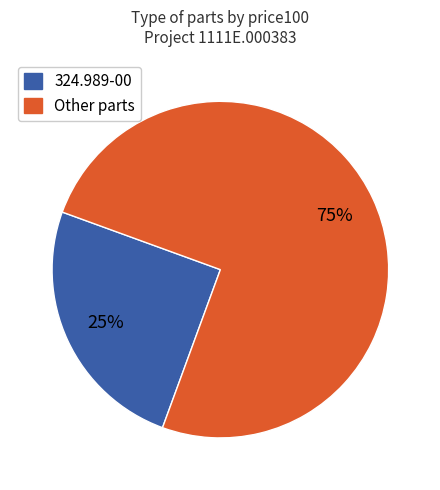

To the nearest percent, what is the difference between the largest and smallest slice percentages?

50%